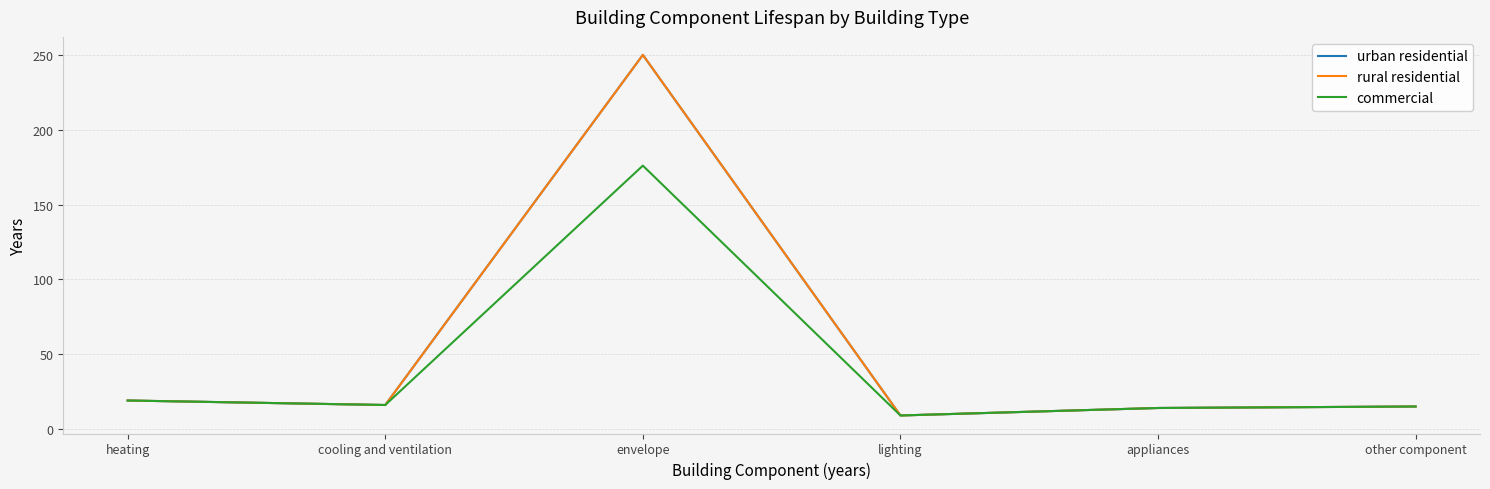

Which has a higher value, cooling and ventilation or appliances?

cooling and ventilation